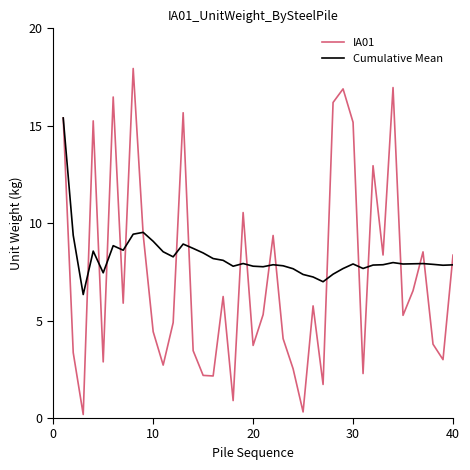

What is the maximum value for Cumulative Mean?

15.4